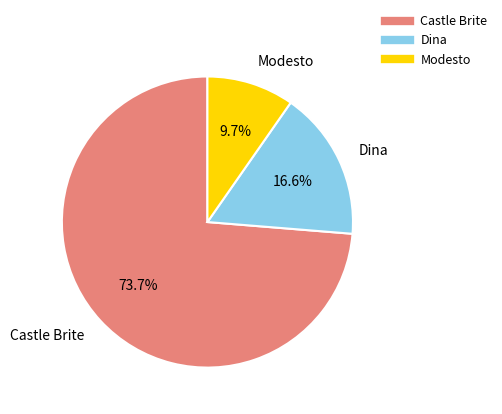

Is there a majority slice in this chart?

Yes